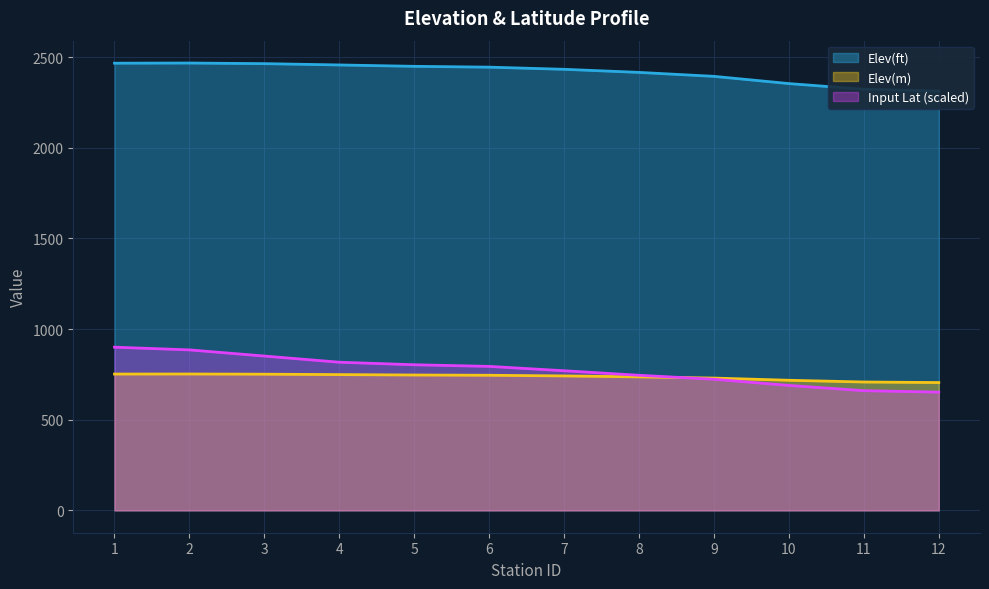

What is the spread (max minus min) of values at 9?

1670.6